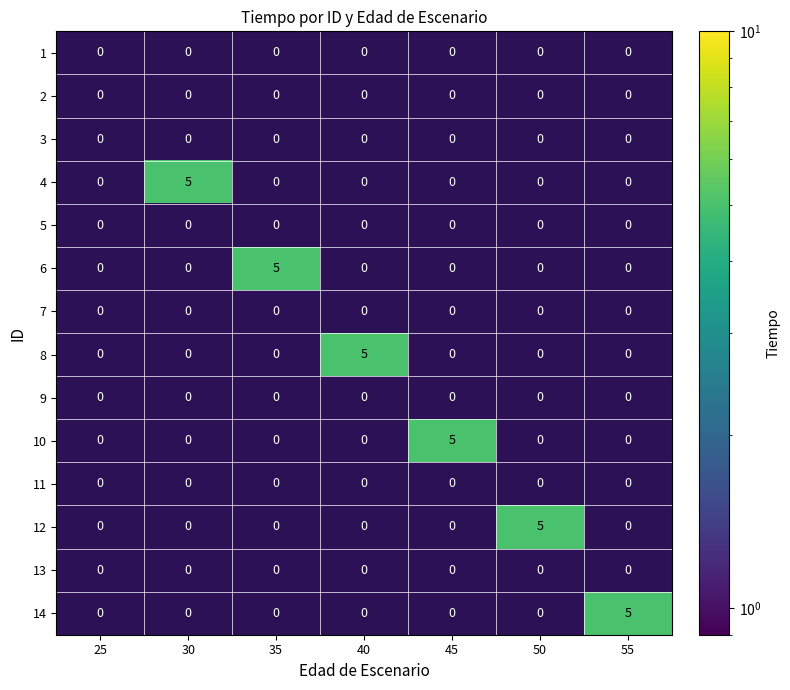

True or false: 1 has a value of 0 at 30.

True